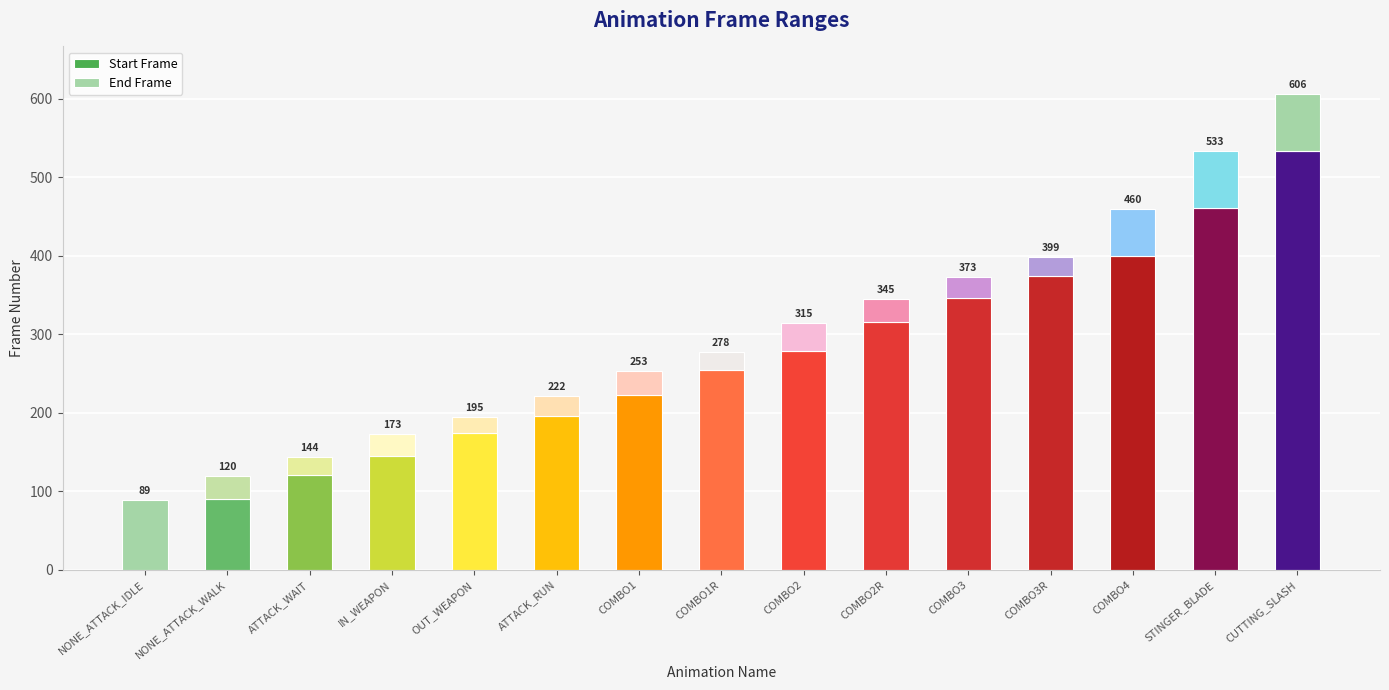

What is the highest value of the Start Frame series?

534